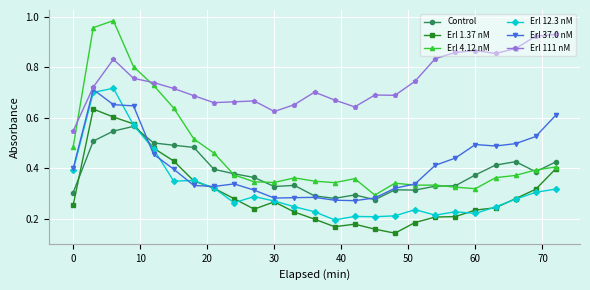

True or false: Erl 12.3 nM has more than 1 interior local peaks.

True